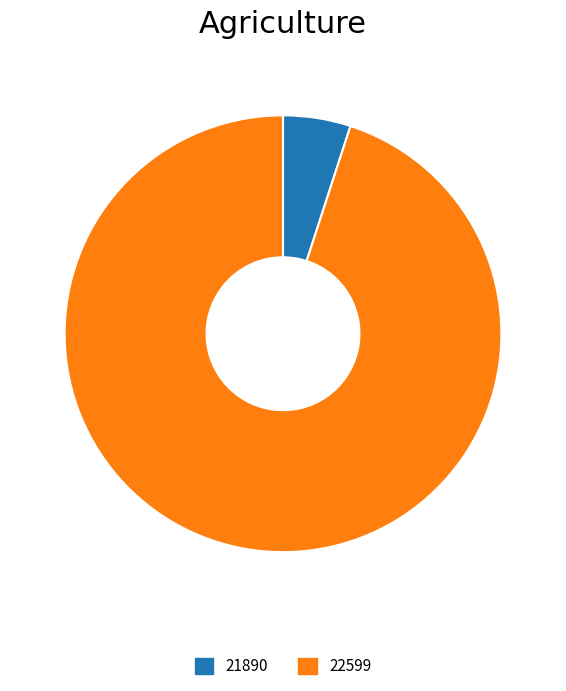

Which slice is the smallest?

21890